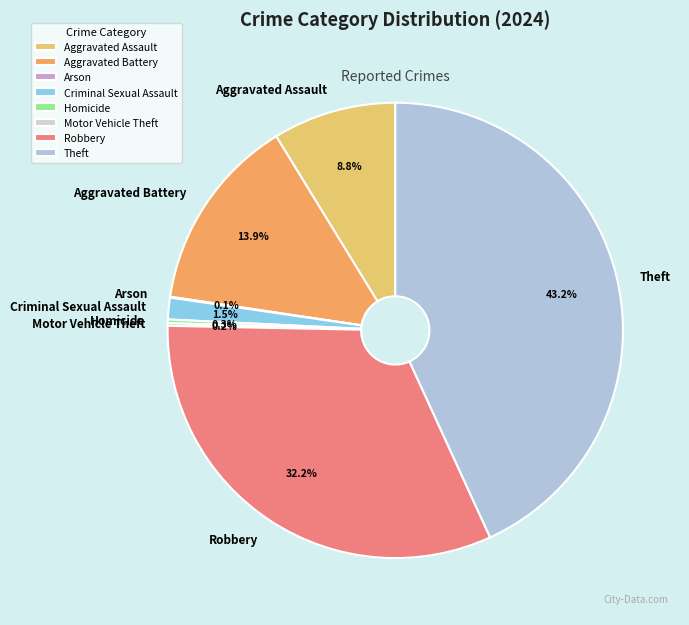

What percentage do Robbery and Aggravated Battery together represent?

46.0%